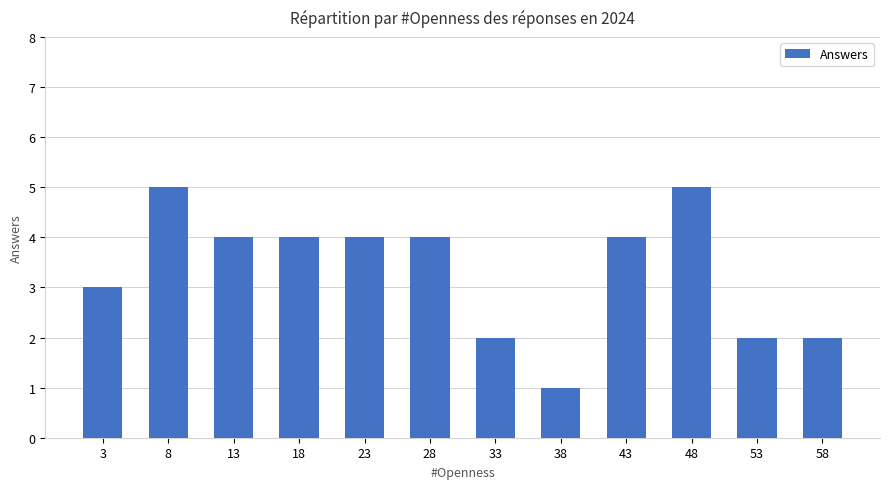

Reading left to right, extract all data points from this chart.

3	5	4	4	4	4	2	1	4	5	2	2